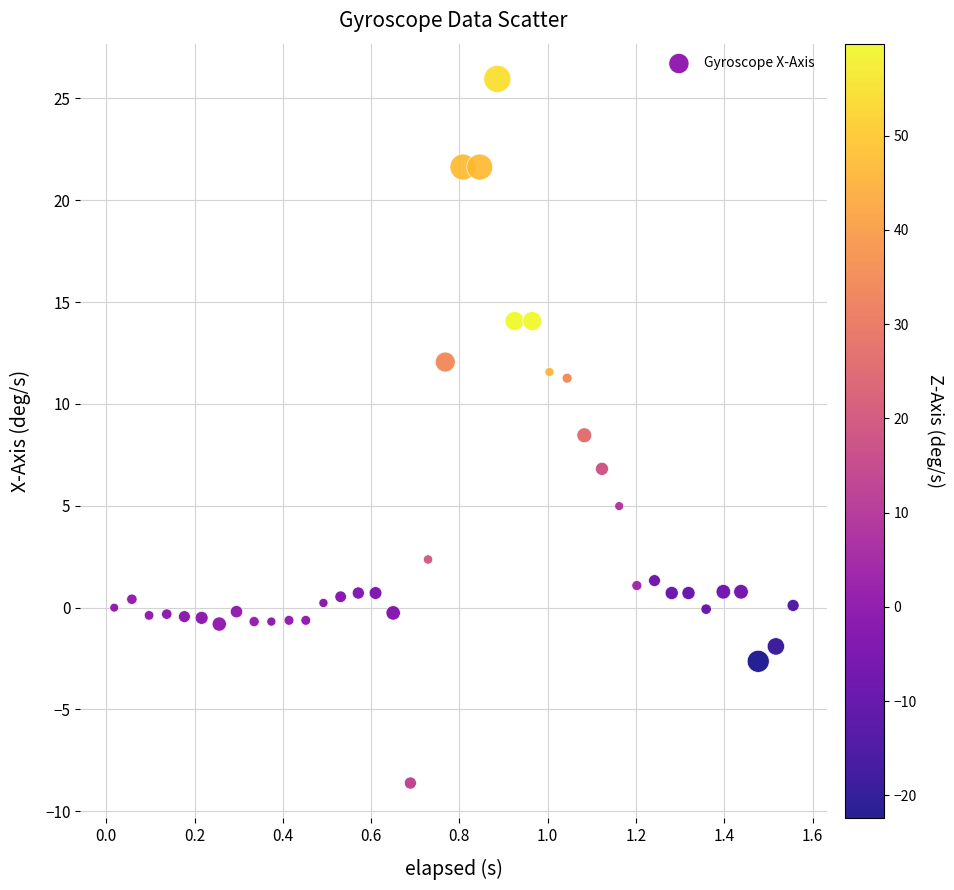

What is the range of X values (max minus min)?

1.5